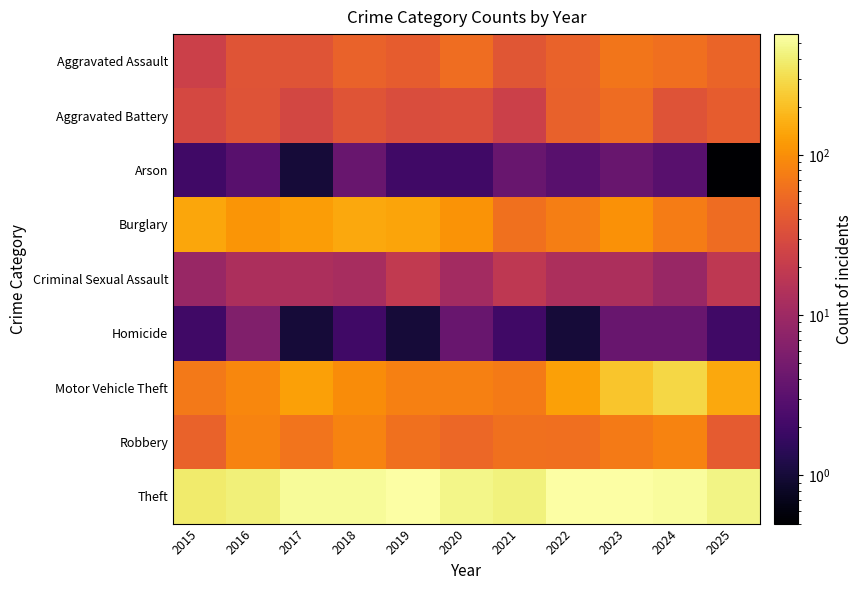

At how many categories does at least one series exceed 259?

11